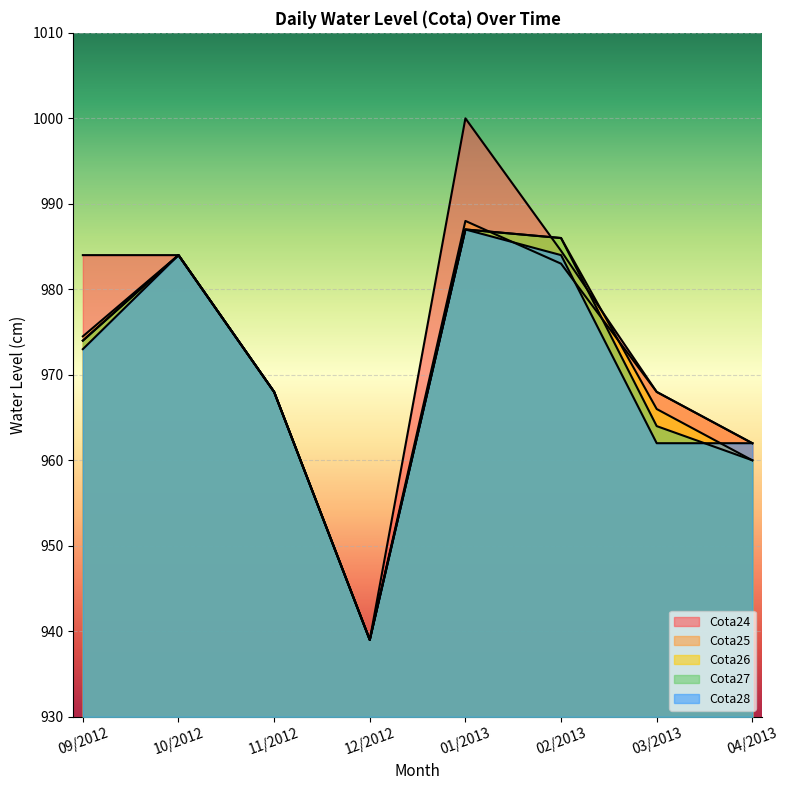

At which label is Cota25 closest to 963?

04/2013